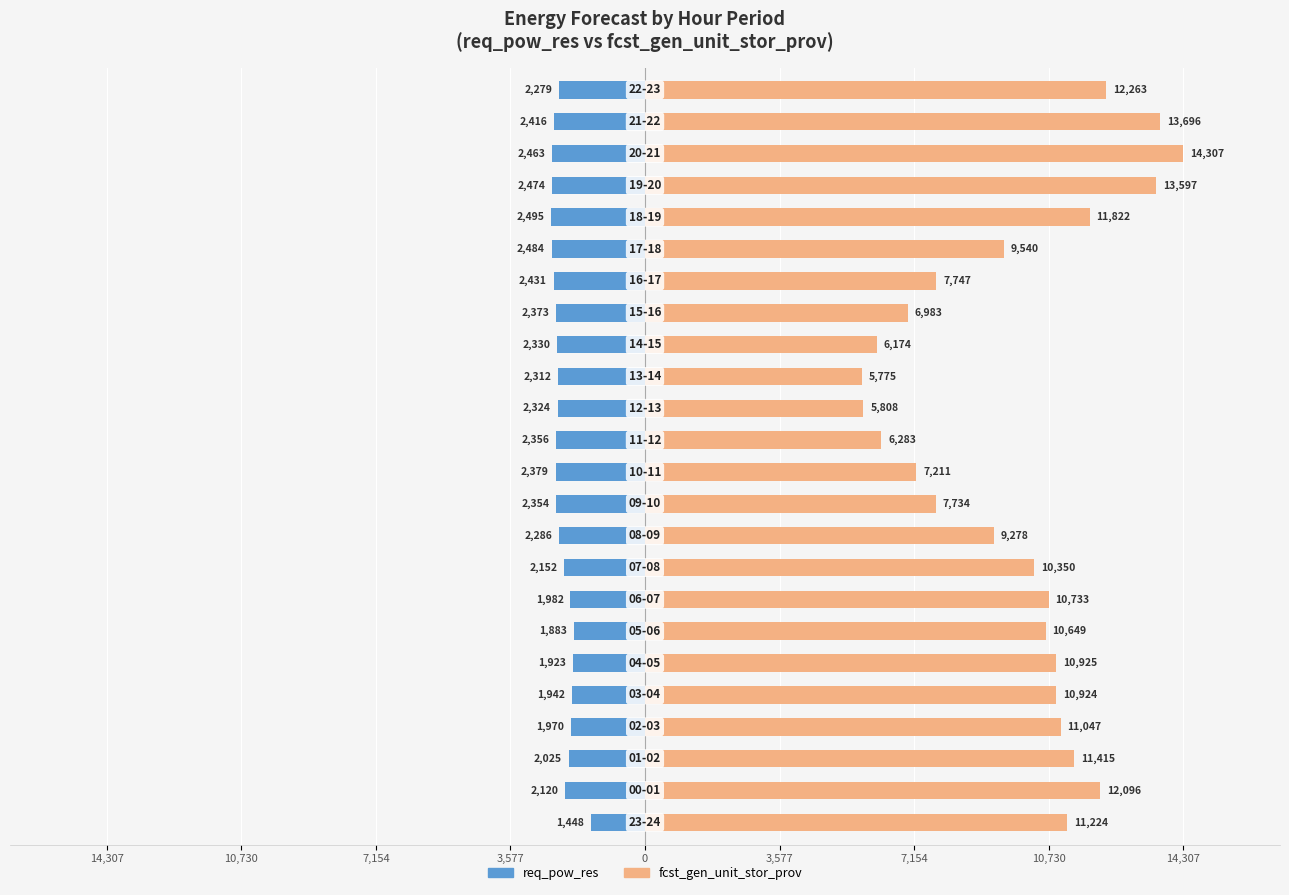

Does the chart contain stacked bars?

No